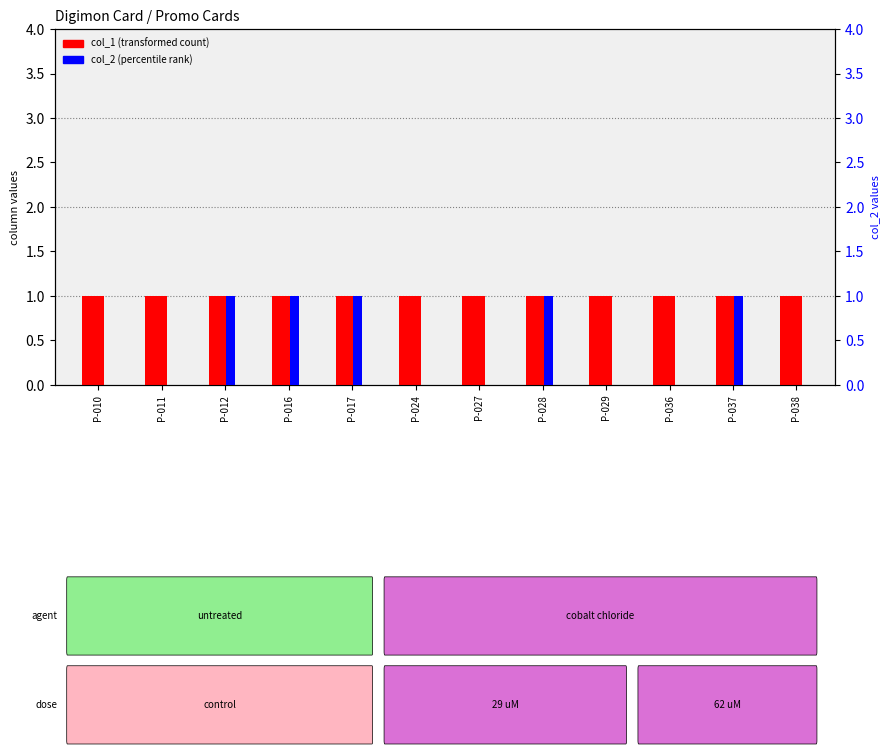

Reading right to left, list all the values displayed in this chart.

col_1 (transformed count): P-038=1	P-037=1	P-036=1	P-029=1	P-028=1	P-027=1	P-024=1	P-017=1	P-016=1	P-012=1	P-011=1	P-010=1
col_2 (percentile rank): P-038=0	P-037=1	P-036=0	P-029=0	P-028=1	P-027=0	P-024=0	P-017=1	P-016=1	P-012=1	P-011=0	P-010=0